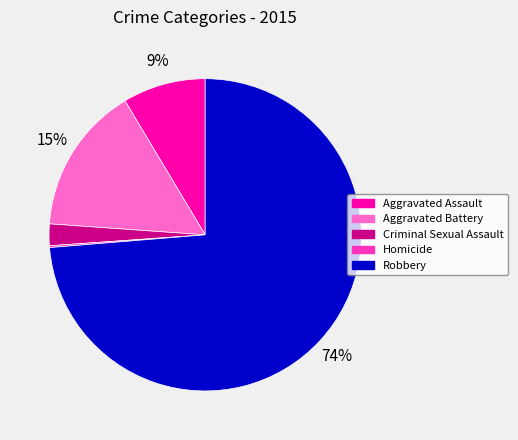

Is it true that Aggravated Battery is 25% of the pie?

False